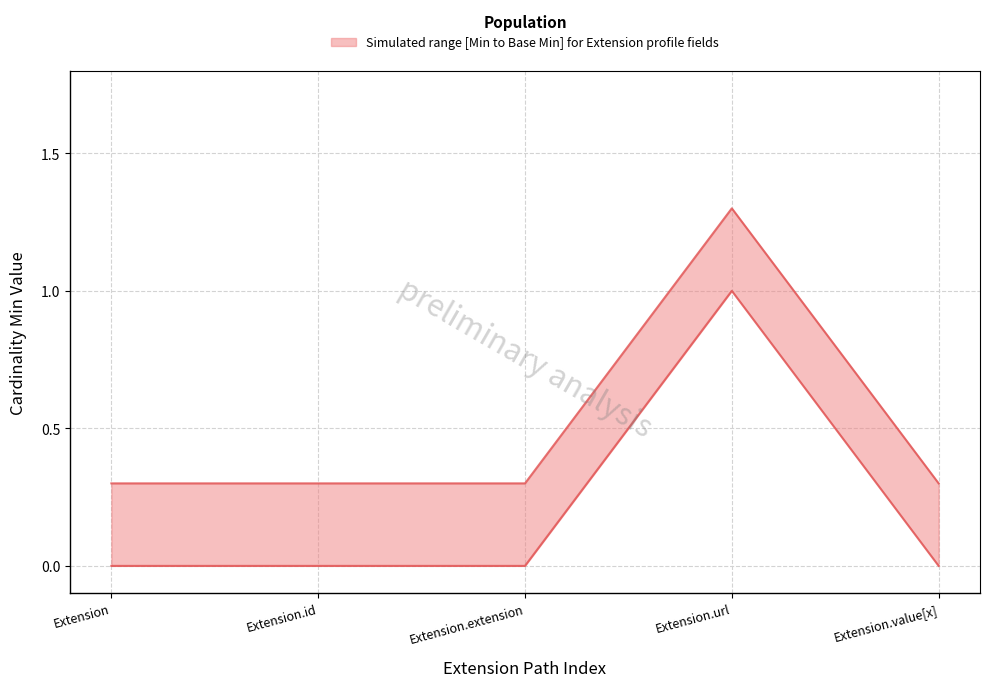

List the labels in order of Base Min value, smallest first.

Extension, Extension.id, Extension.extension, Extension.value[x], Extension.url